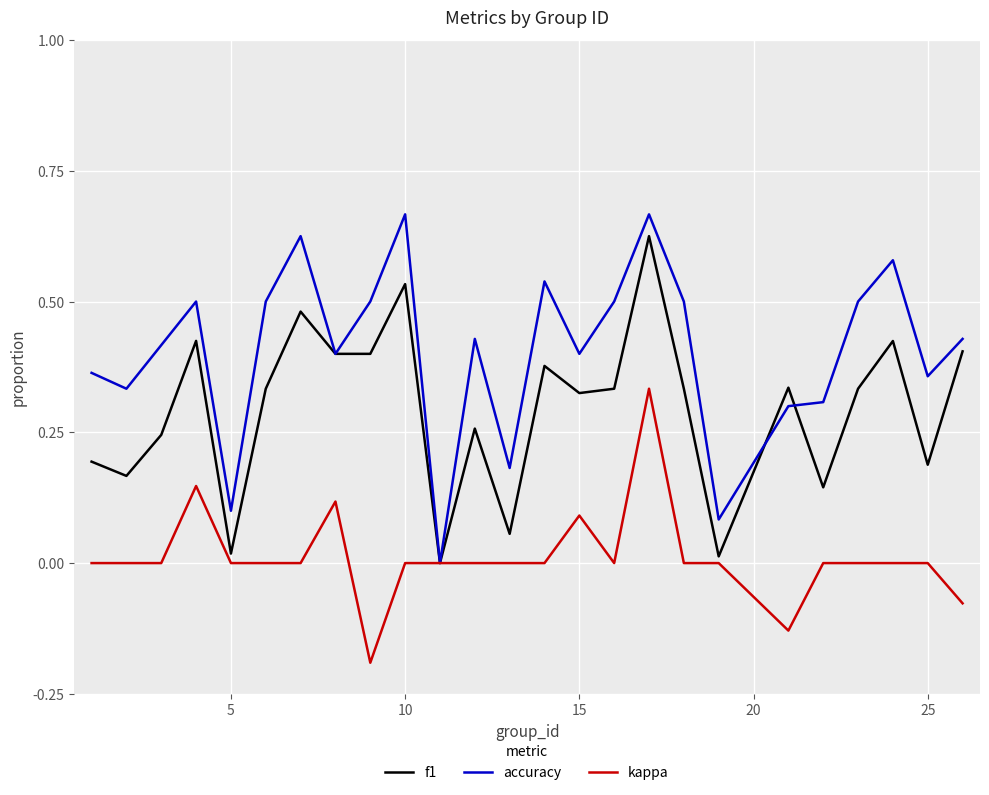

Which series has the largest total across all categories?

accuracy